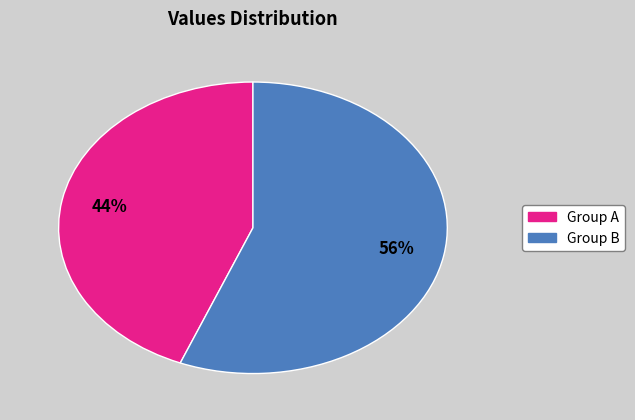

Does any single category account for the majority?

Yes